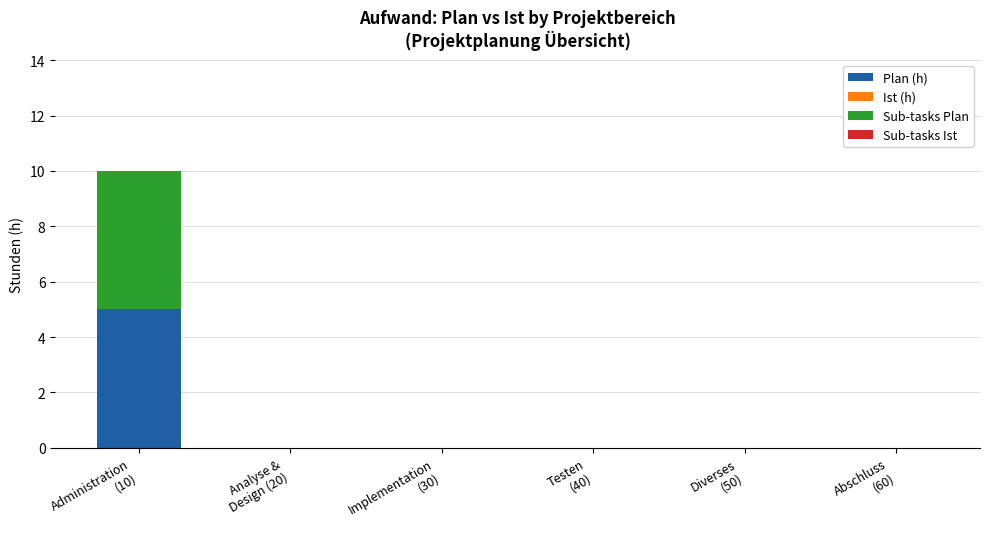

What is the sum of all Plan (h) values?

5